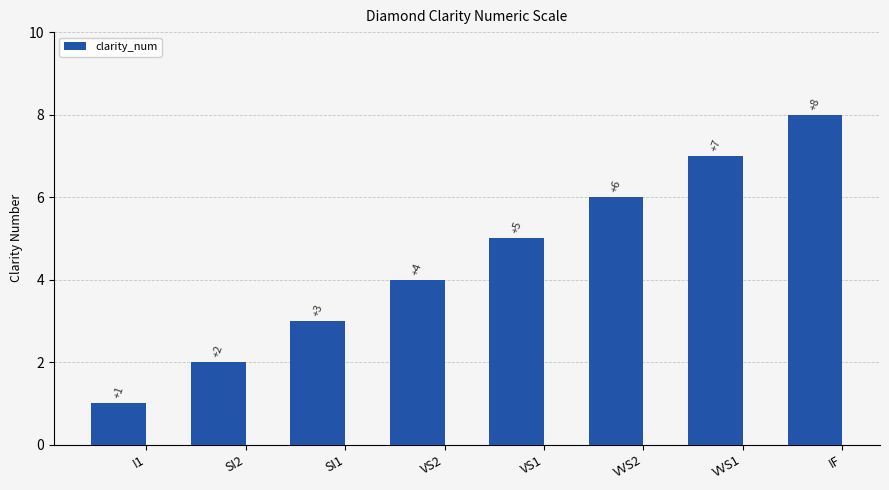

Are the bars horizontal?

No